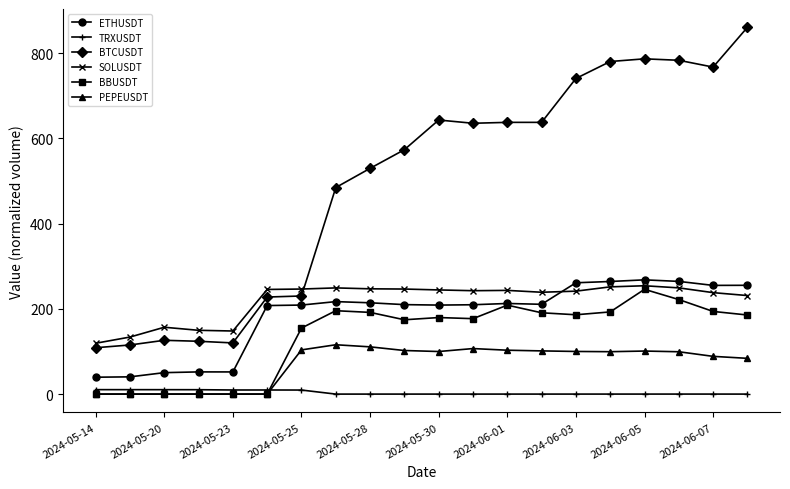

Which series has the largest range (max minus min)?

BTCUSDT